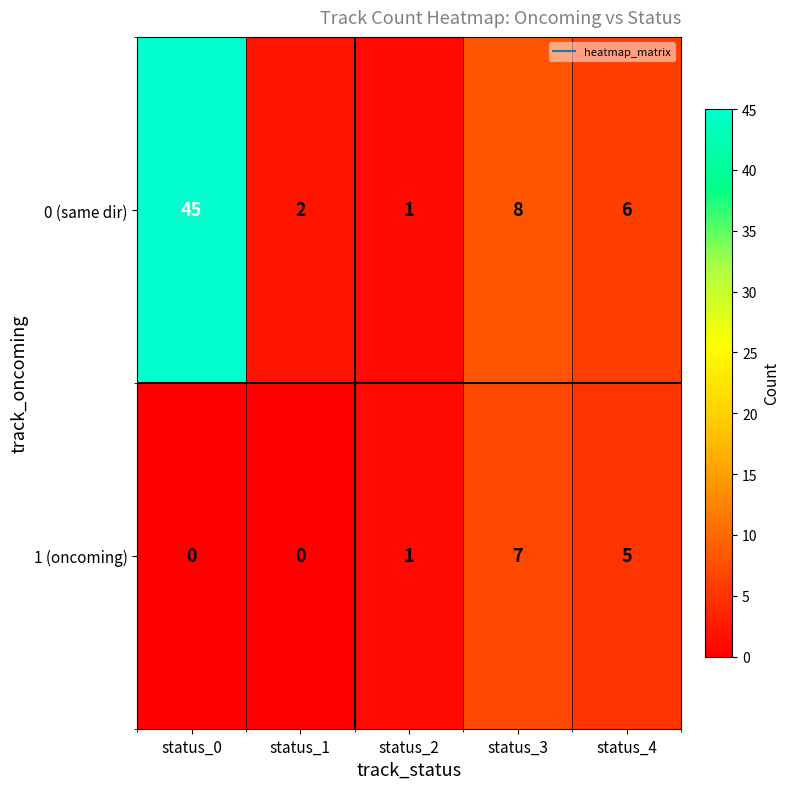

What is the difference between the maximum and second lowest values in the 0 (same dir) series?

43